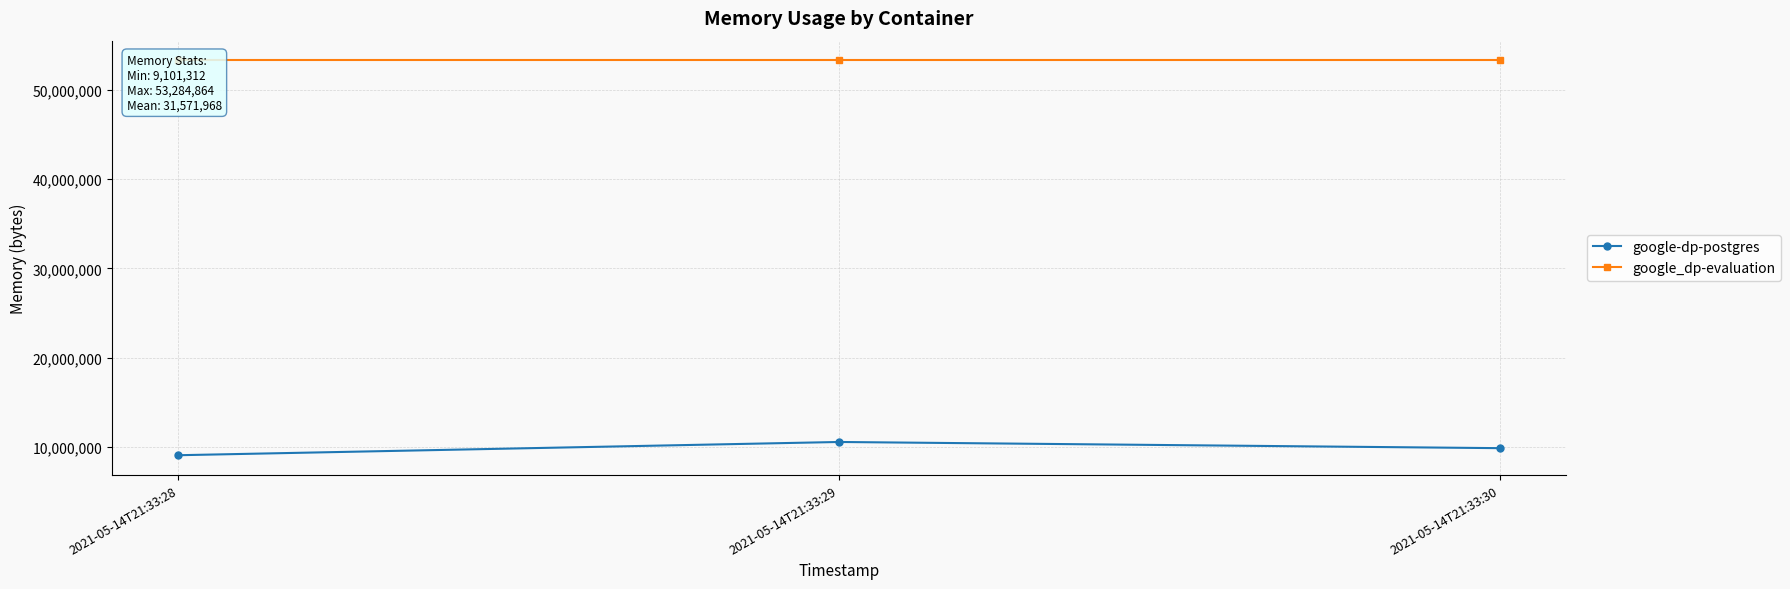

What is the maximum value shown in the chart?

53284864